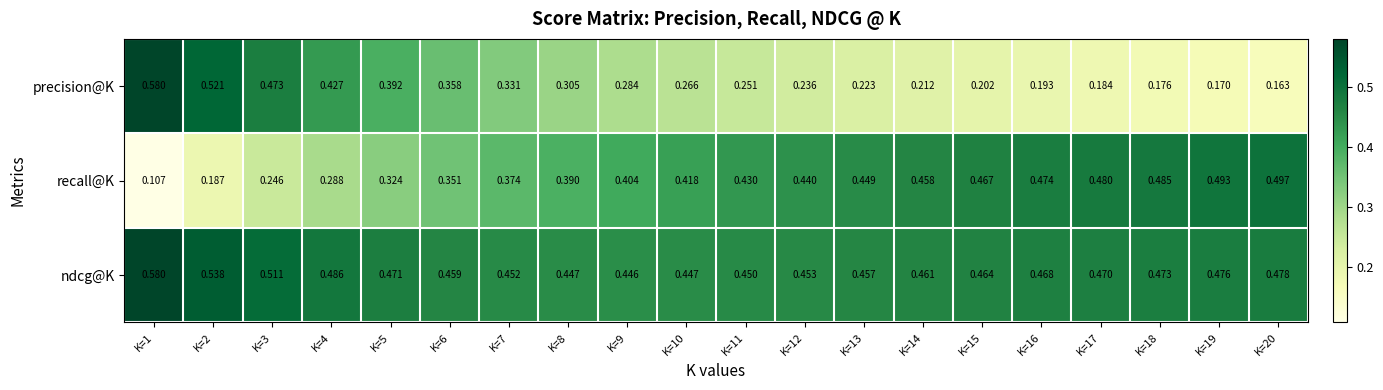

At K=2, list the series in order from smallest to largest.

recall@K, precision@K, ndcg@K